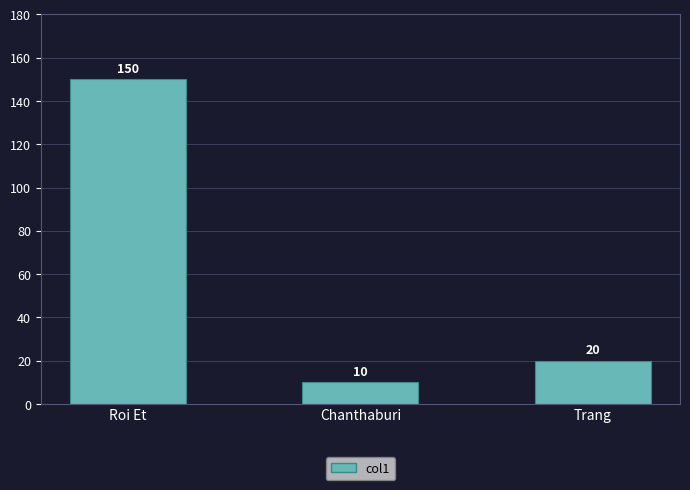

What is the change in value from Roi Et to Trang?

-130